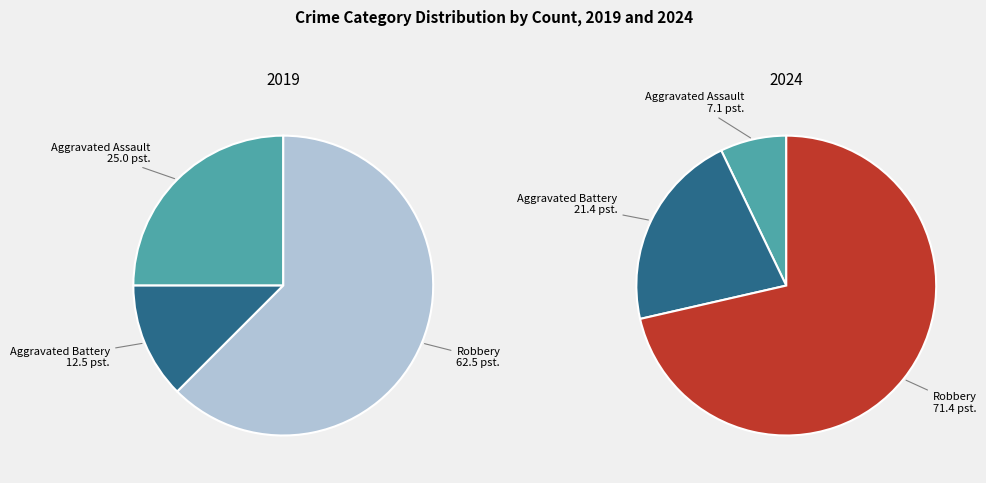

How many segments does this pie chart have?

3